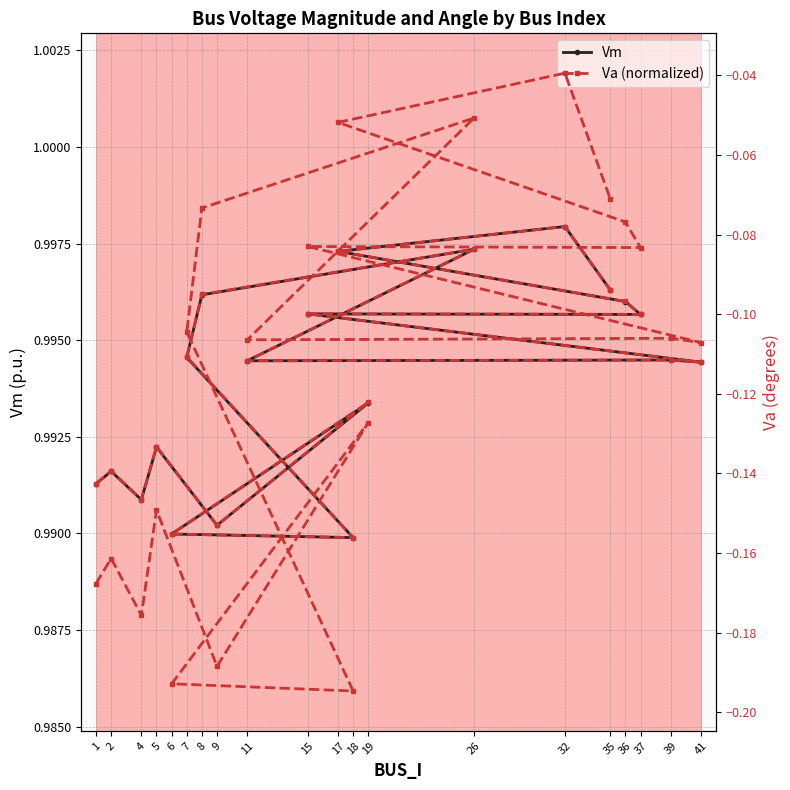

At which label does Va (normalized) reach its peak?

32